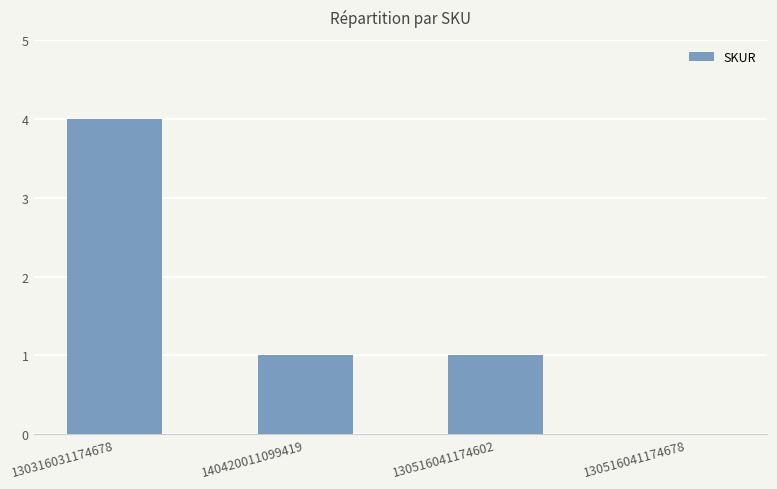

The value at 140420011099419 is 1. True or false?

True